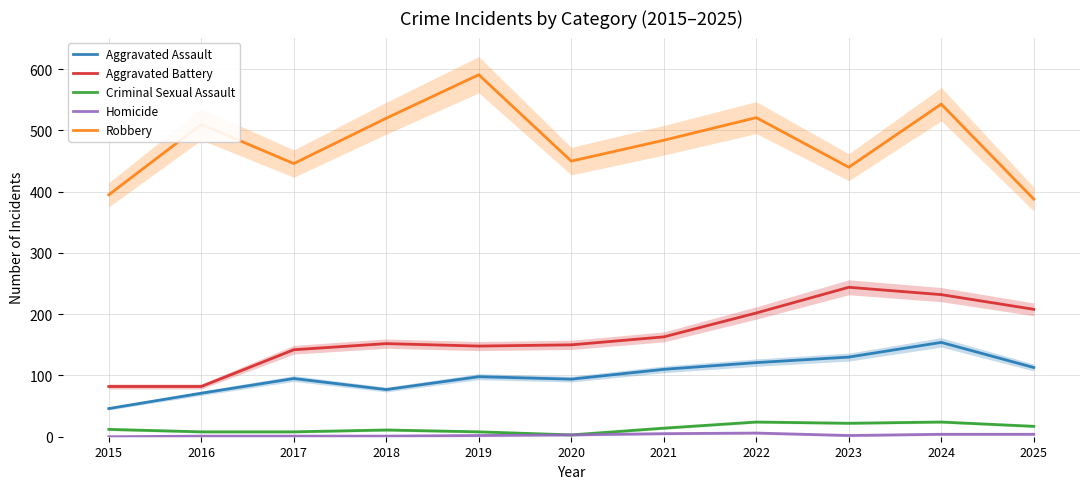

True or false: Homicide and Robbery cross at least once.

False